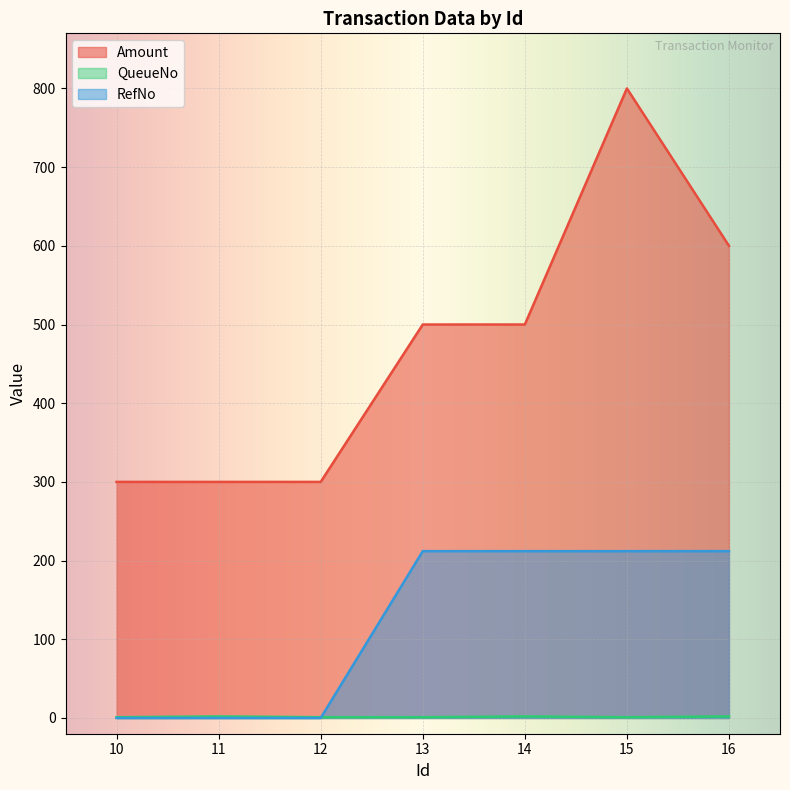

At which category is the sum across all series the highest?

15